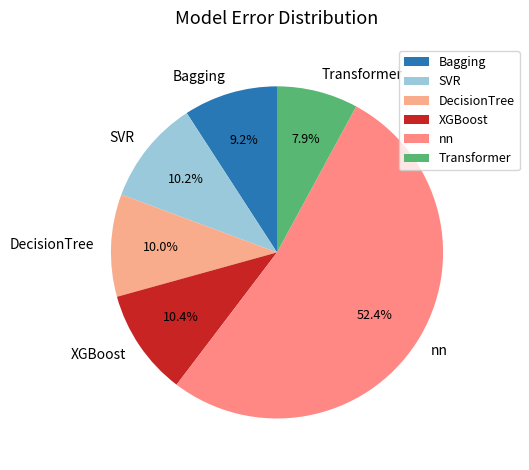

What is the largest slice in the pie chart?

nn